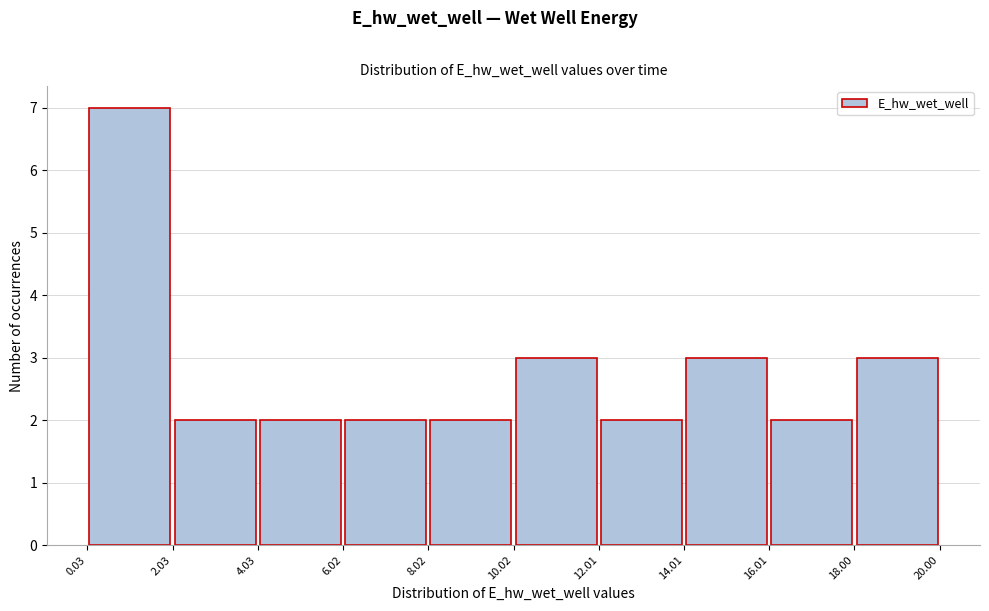

Over which range of the x-axis is the bar tallest?

0.03 to 2.03